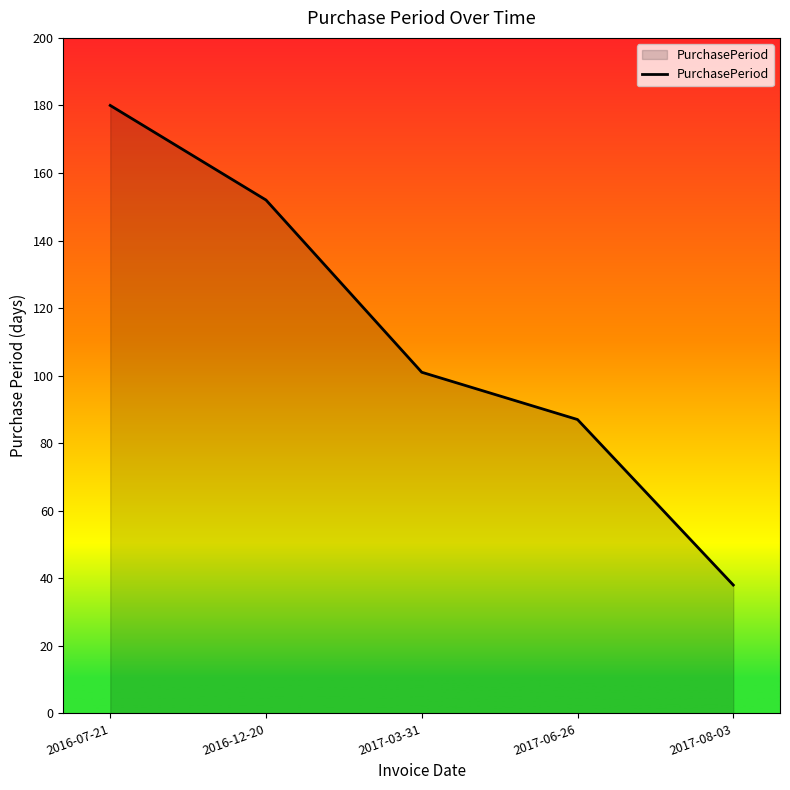

Which has a higher value, 2016-07-21 or 2017-06-26?

2016-07-21